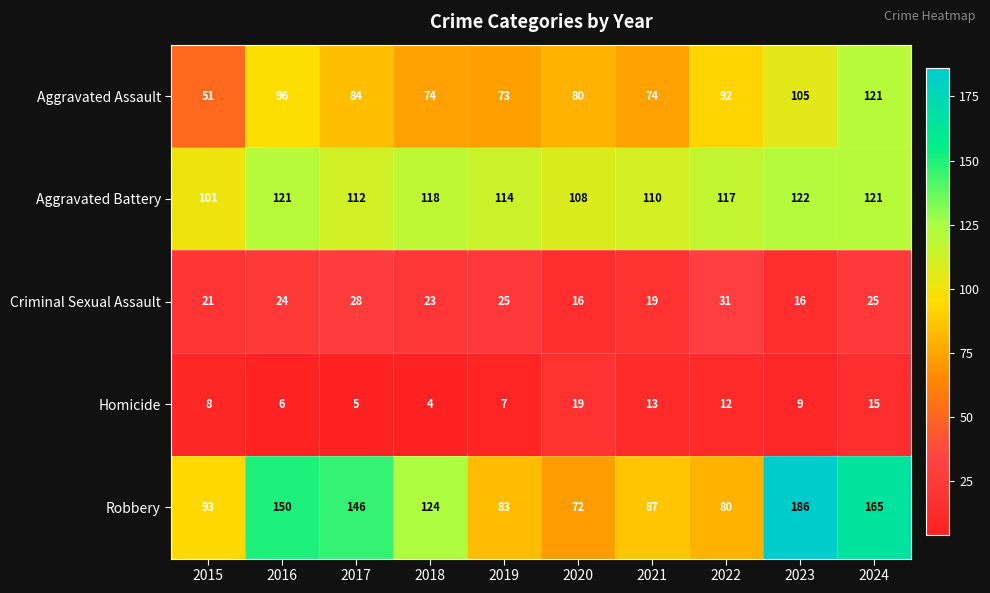

What is the spread (max minus min) of values at 2020?

92